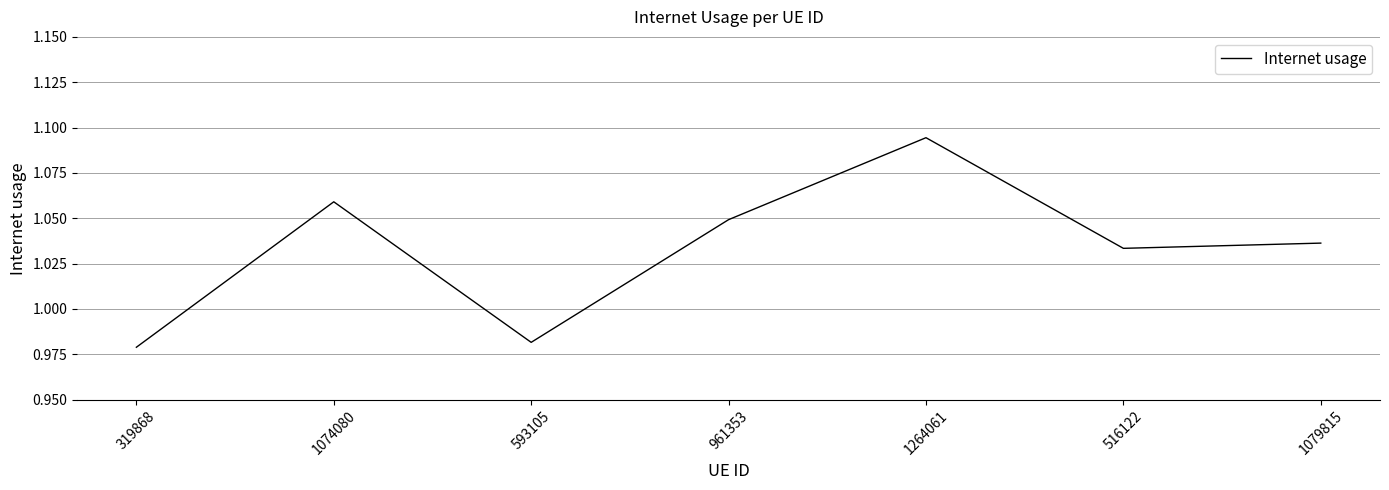

Rank the categories by value from lowest to highest.

319868, 593105, 516122, 1079815, 961353, 1074080, 1264061